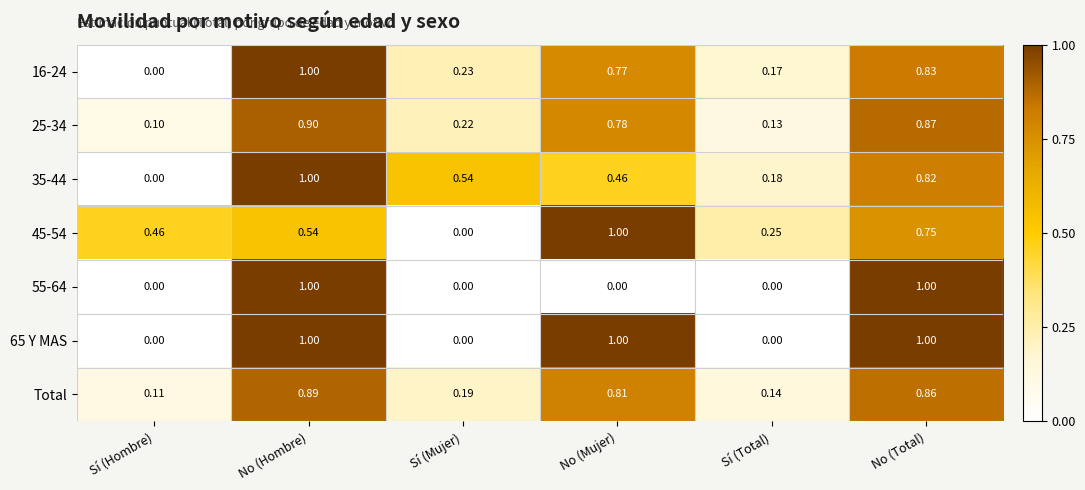

Rank the categories by 16-24 value from highest to lowest.

No (Hombre), No (Total), No (Mujer), Sí (Mujer), Sí (Total), Sí (Hombre)